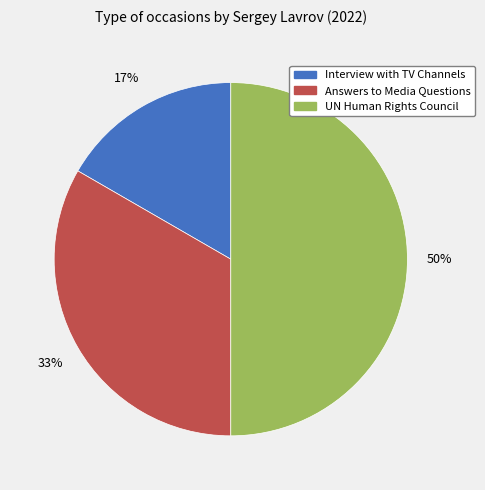

What is the largest slice in the pie chart?

UN Human Rights Council